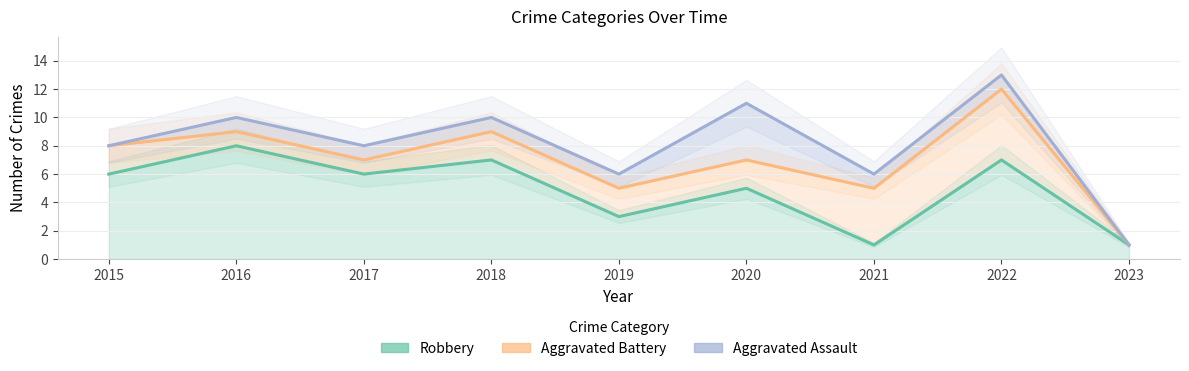

Rank the series by their maximum value, from highest to lowest.

Aggravated Assault, Aggravated Battery, Robbery